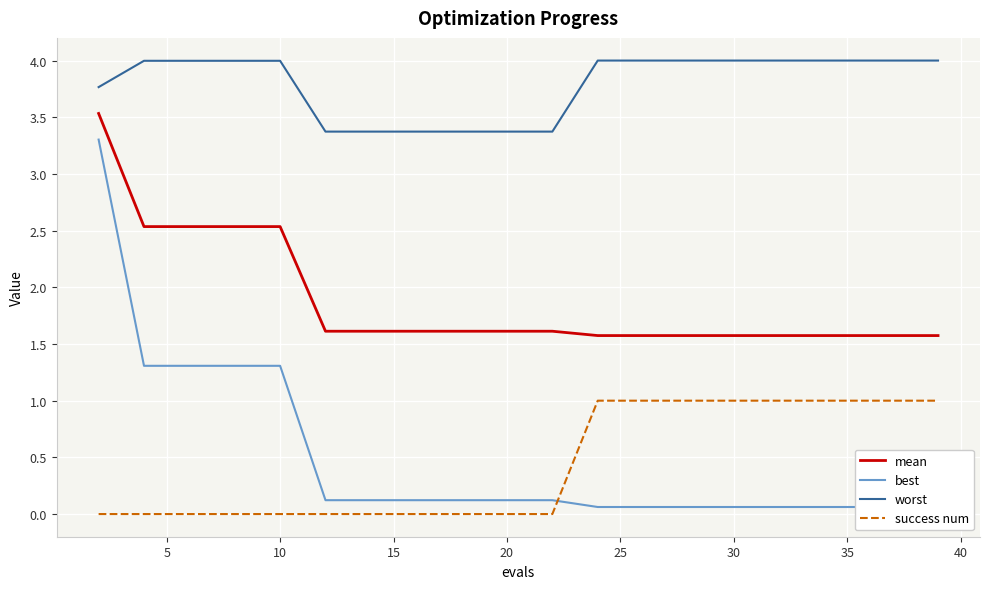

True or false: success num and worst intersect in this chart.

False